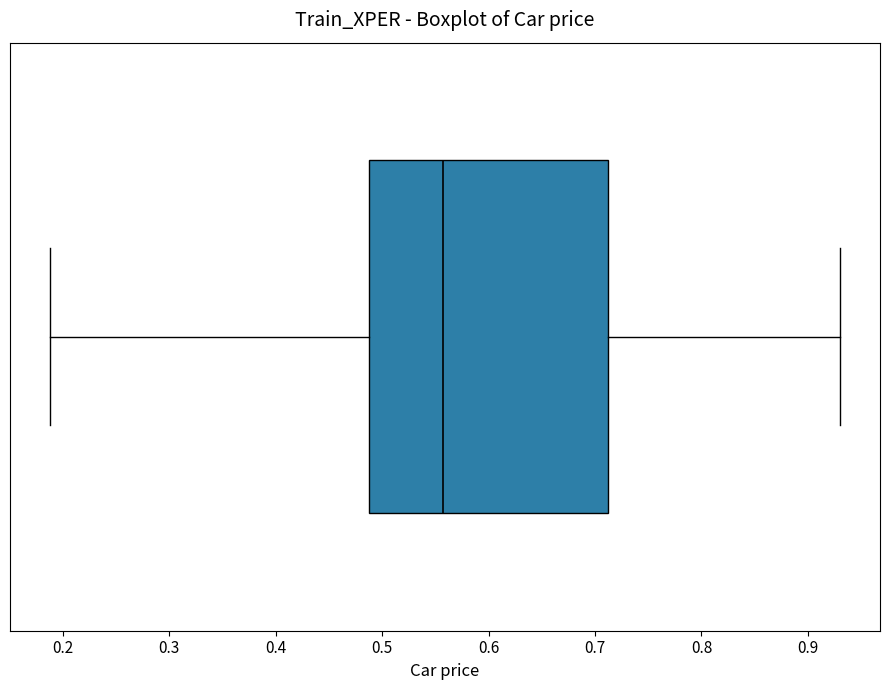

Where is the left edge of the box on the x-axis? The values are not printed on the chart, so give them approximately, as read against the axis.

0.49